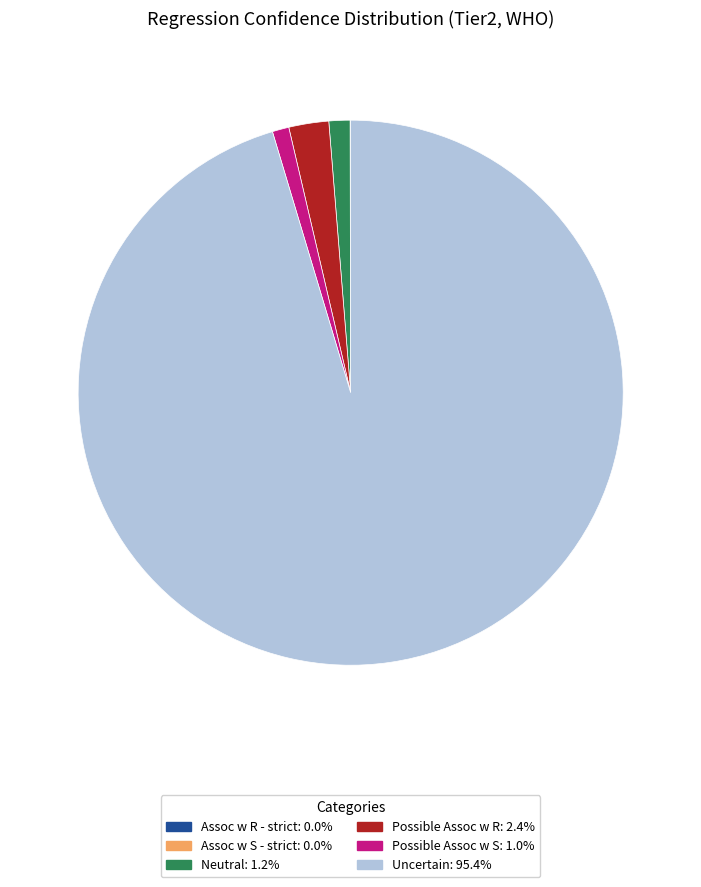

Between Possible Assoc w R and Neutral, which is larger?

Possible Assoc w R